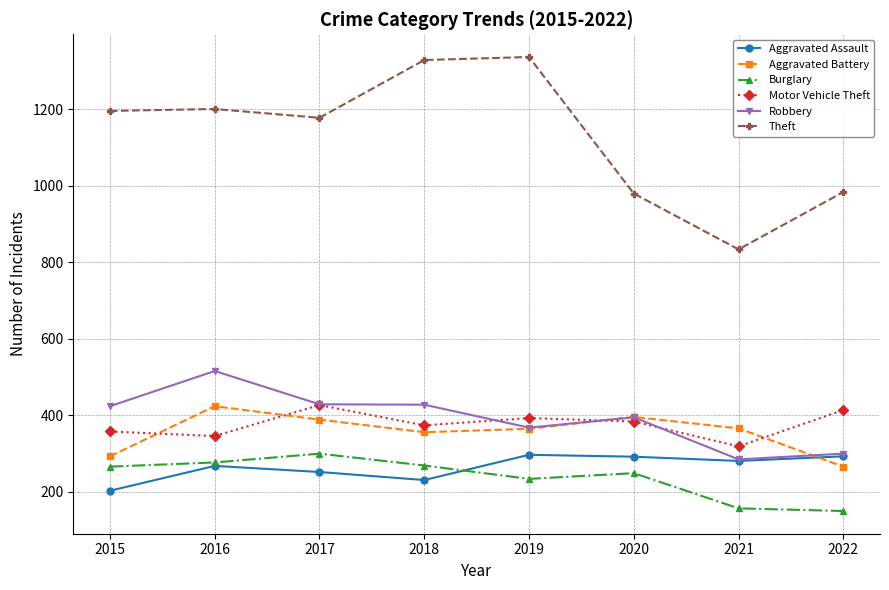

The value of Aggravated Battery at 2018 is 584. True or false?

False